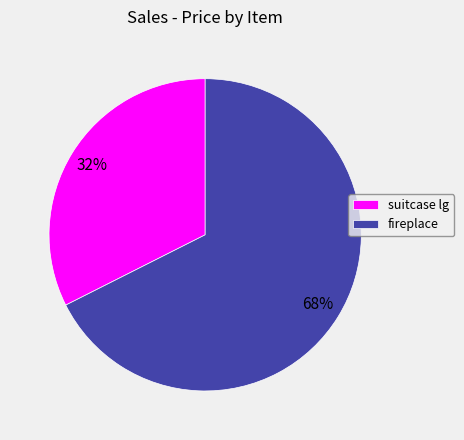

What is the largest slice in the pie chart?

fireplace